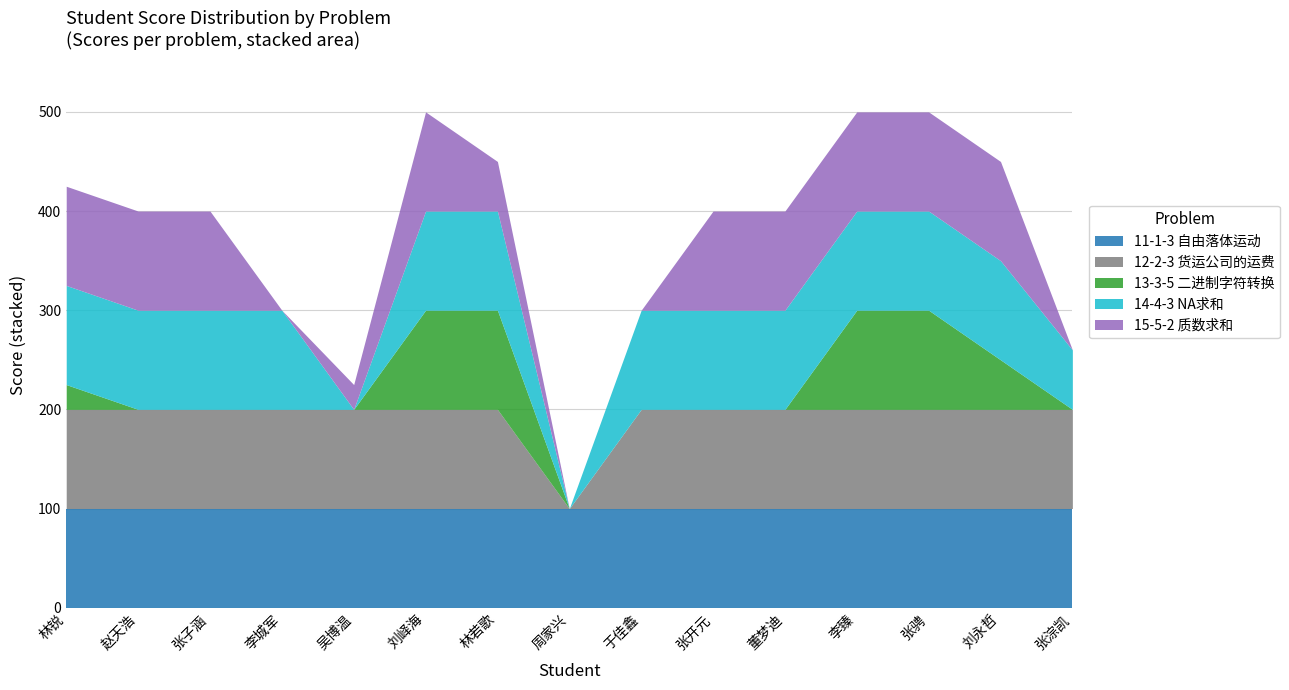

What are all the series names shown in the legend?

11-1-3 自由落体运动, 12-2-3 货运公司的运费, 13-3-5 二进制字符转换, 14-4-3 NA求和, 15-5-2 质数求和